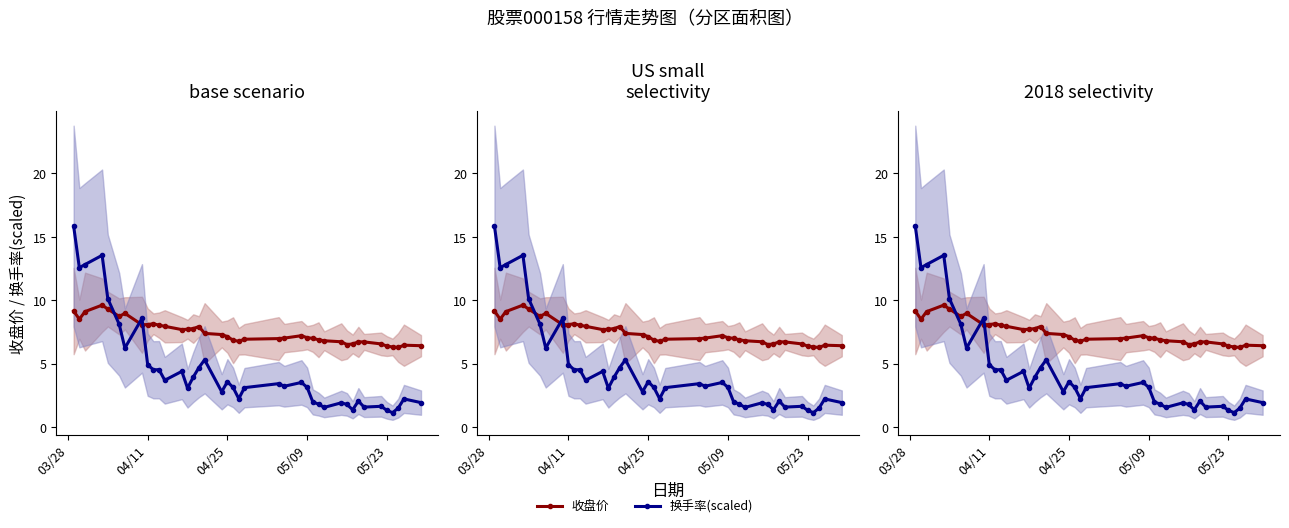

How many times do 换手率(scaled) and 收盘价 cross each other?

3